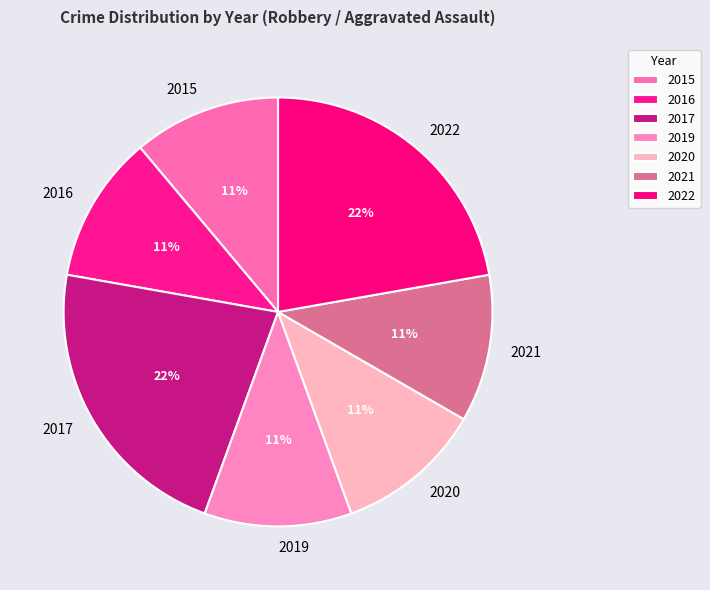

The 2022 slice represents 22% of the pie. True or false?

True